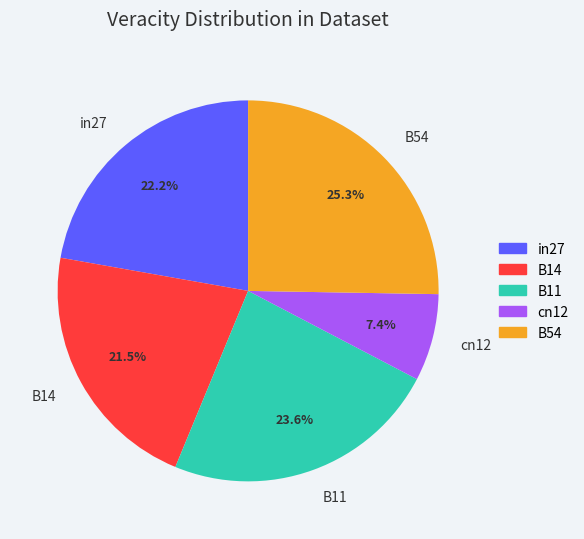

The B54 slice represents 20% of the pie. True or false?

False